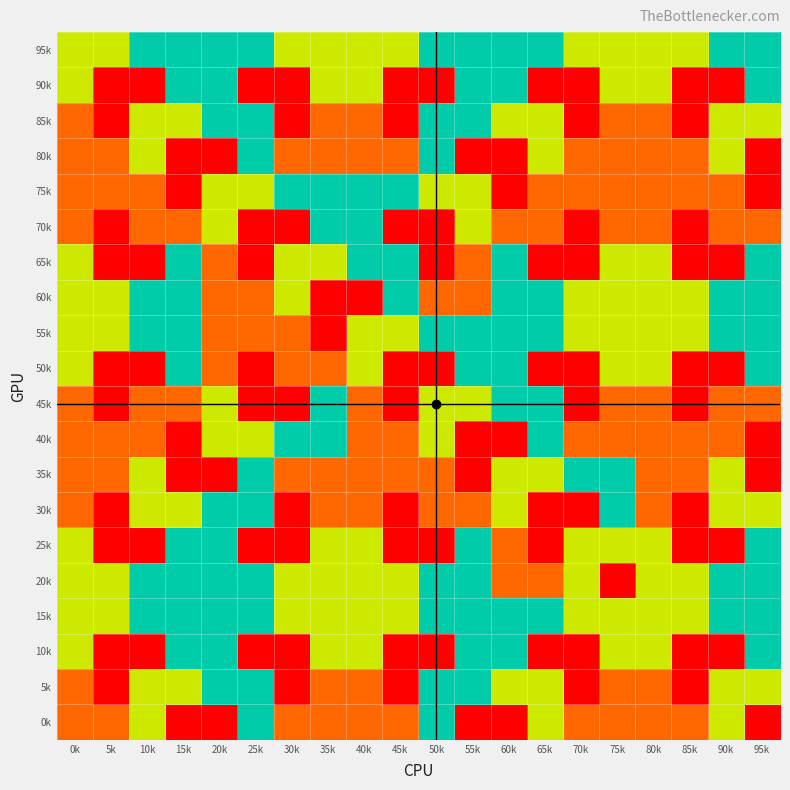

At which category does the chart reach its peak across all series?

10k